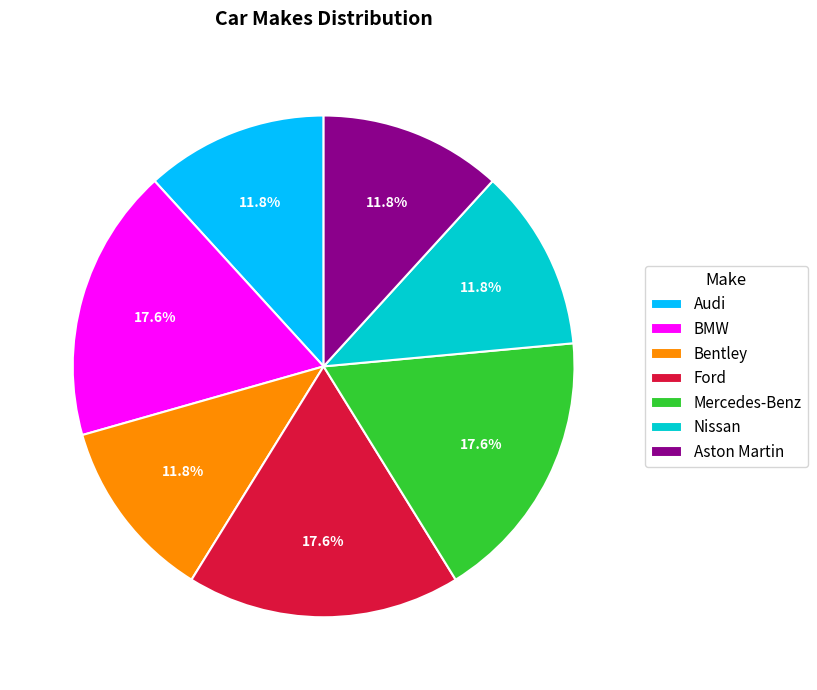

True or false: Aston Martin accounts for 1% of the total.

False